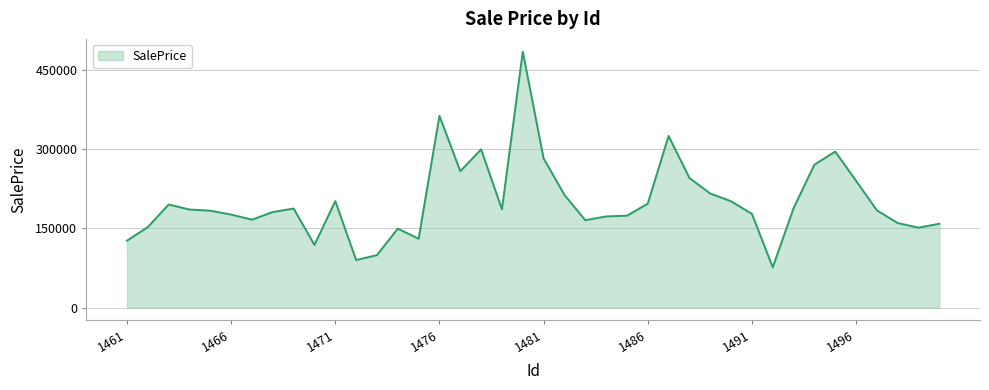

What is the maximum value shown in the chart?

484440.2